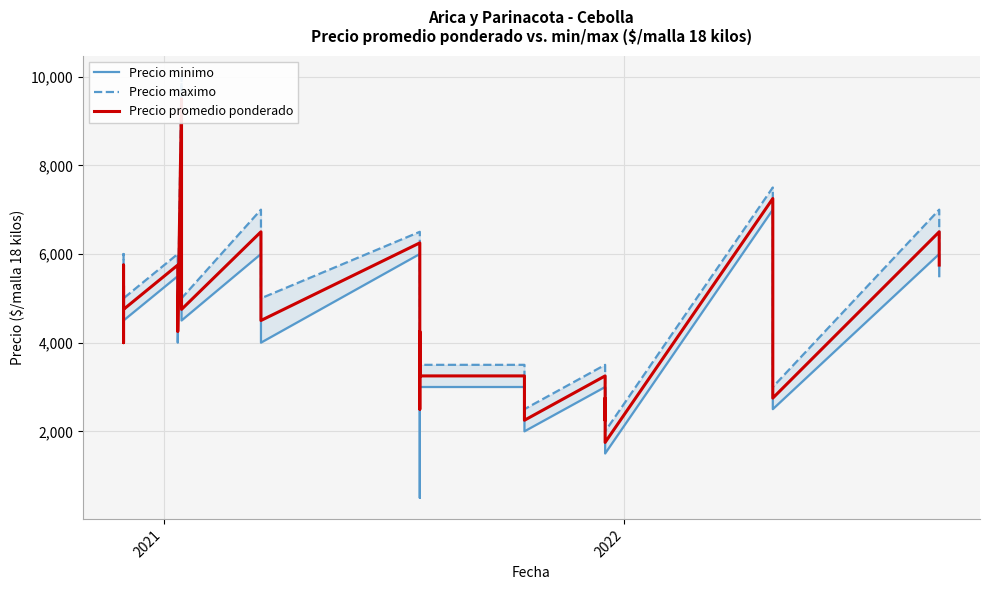

At how many categories does at least one series exceed 3544?

28